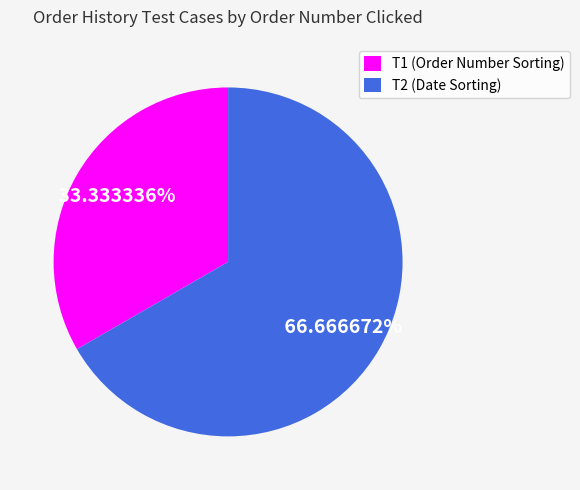

Does T1 account for over 50% of the chart?

No